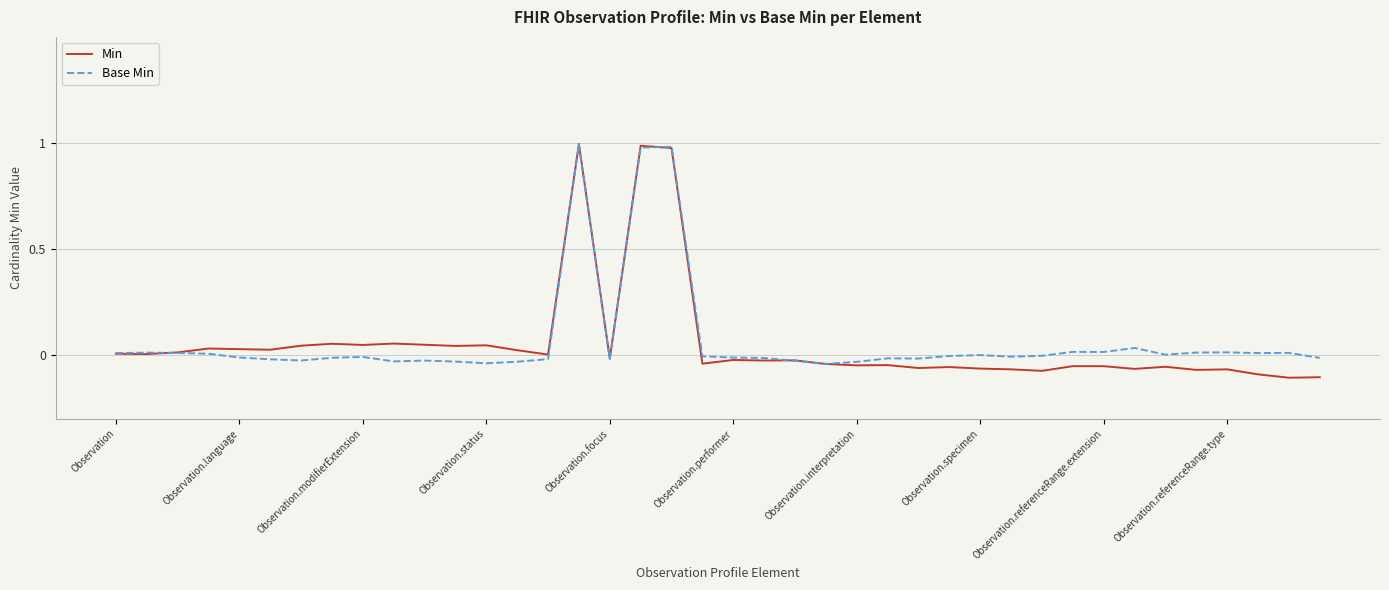

True or false: Min and Base Min cross at least once.

True